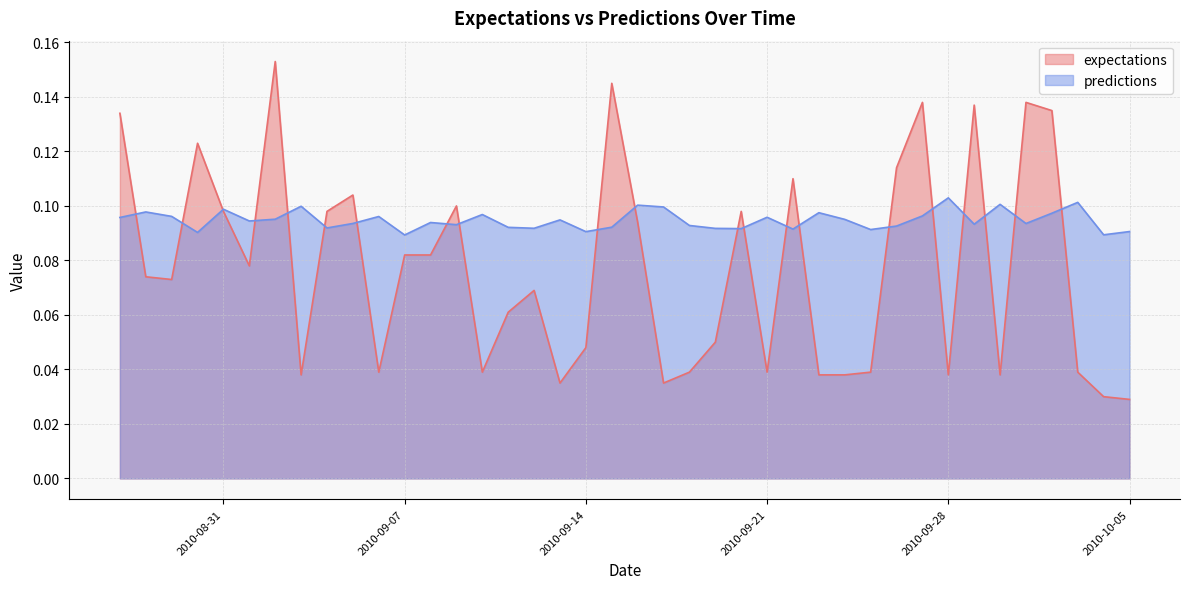

Rank the series by their average value, from lowest to highest.

expectations, predictions